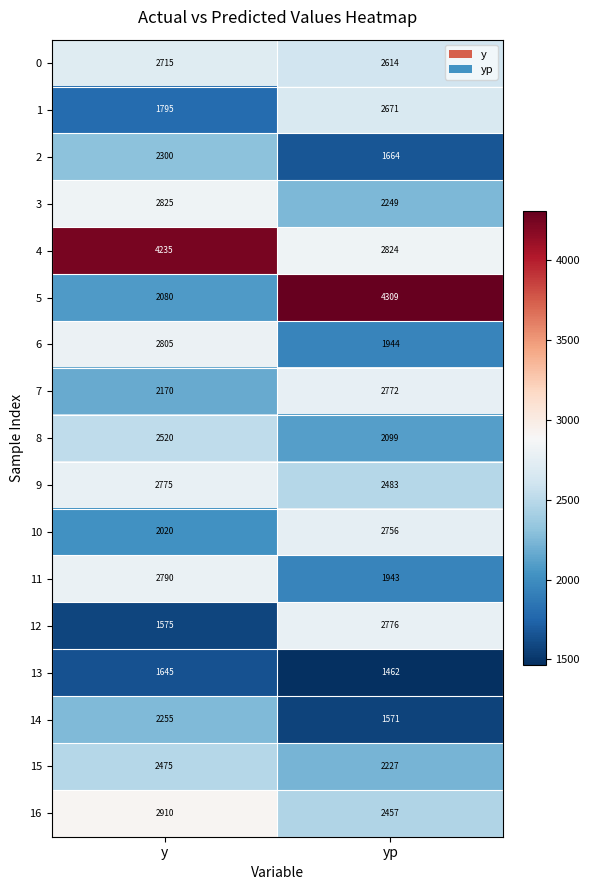

Rank the series by their maximum value, from lowest to highest.

13, 14, 2, 15, 8, 1, 0, 10, 7, 9, 12, 11, 6, 3, 16, 4, 5